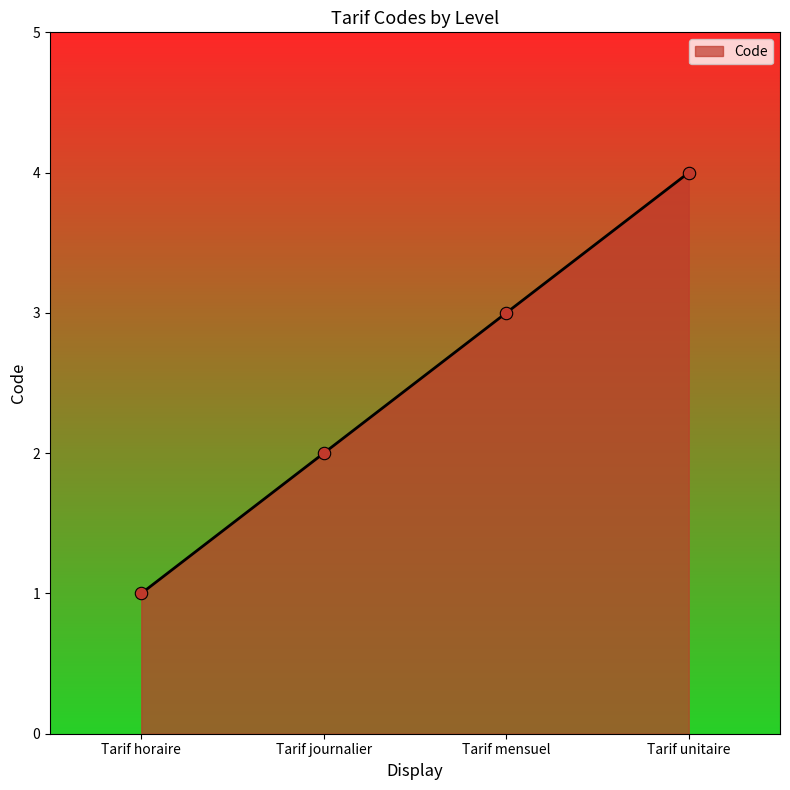

Approximately how many times larger is the value at Tarif horaire compared to Tarif mensuel?

0.3